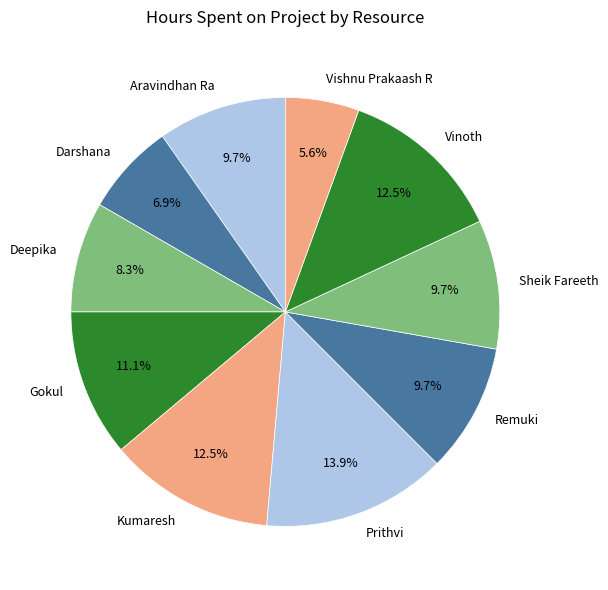

Approximately how many times larger is the value at Sheik Fareeth compared to Kumaresh?

0.8